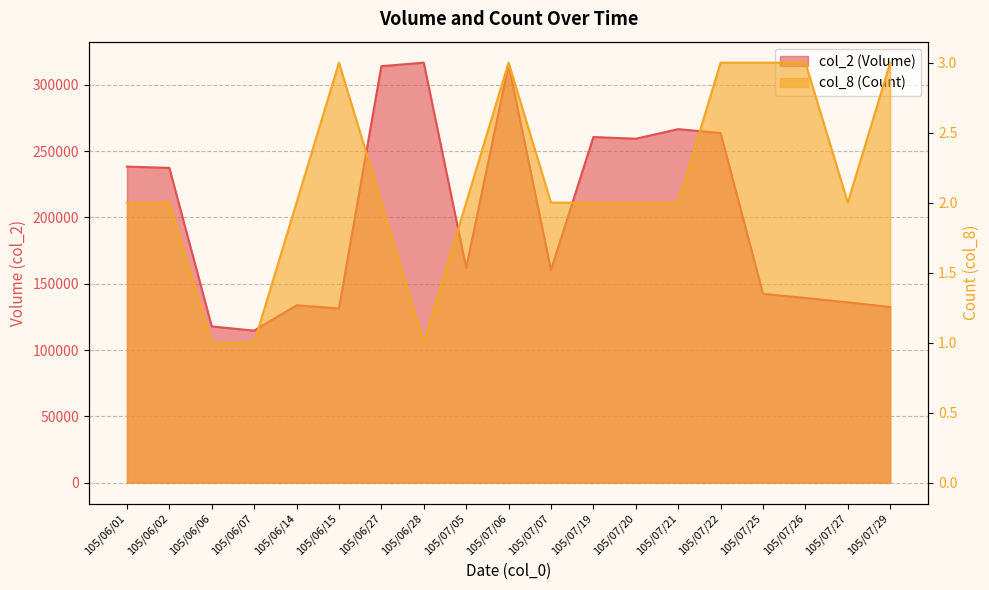

What value does the col_2 (Volume) series have at 105/07/26?

139320